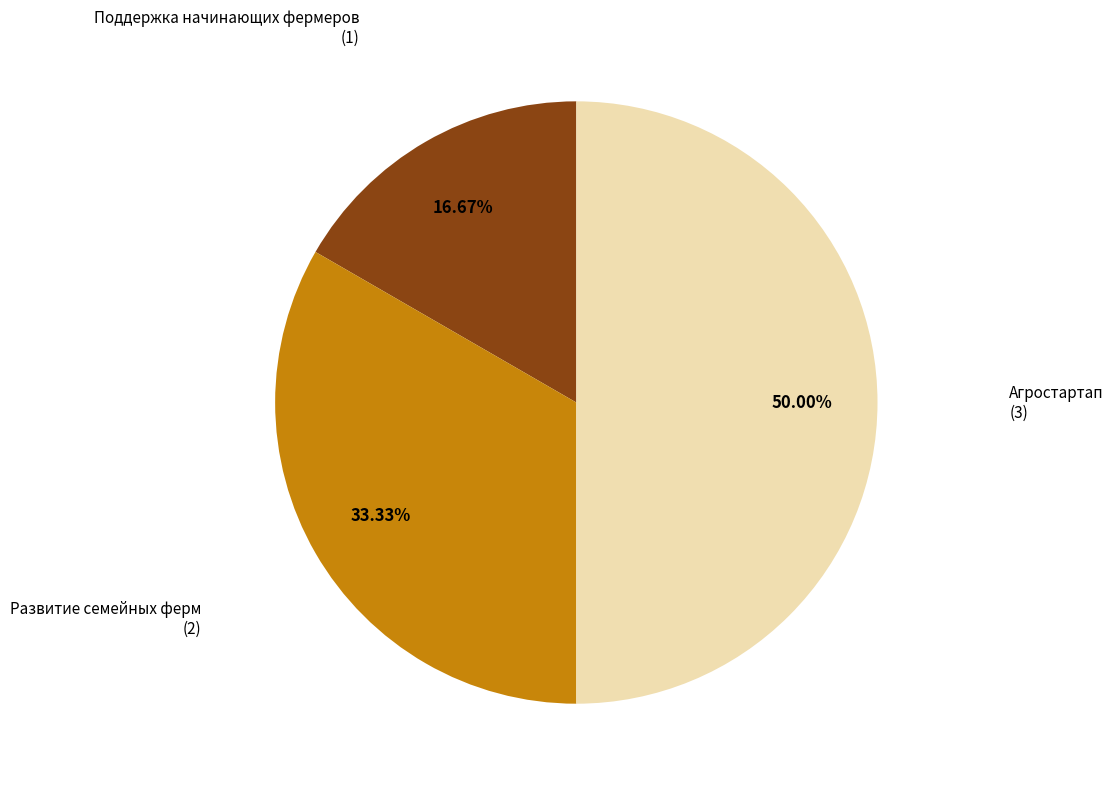

Which category has the biggest portion of the pie?

Агростартап